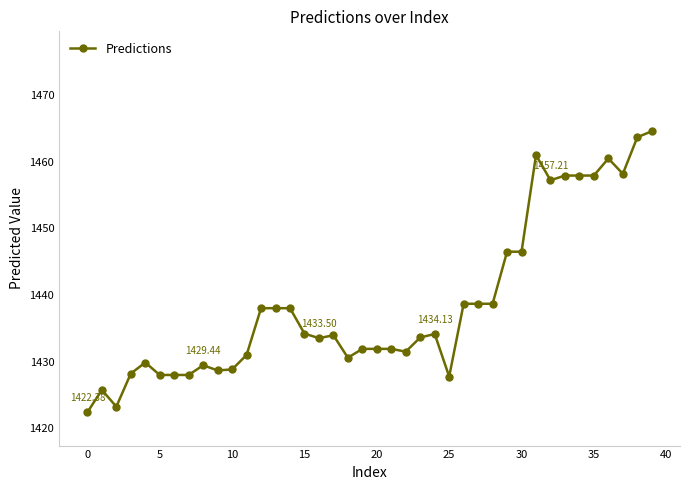

What is the sum of all values?

57548.0